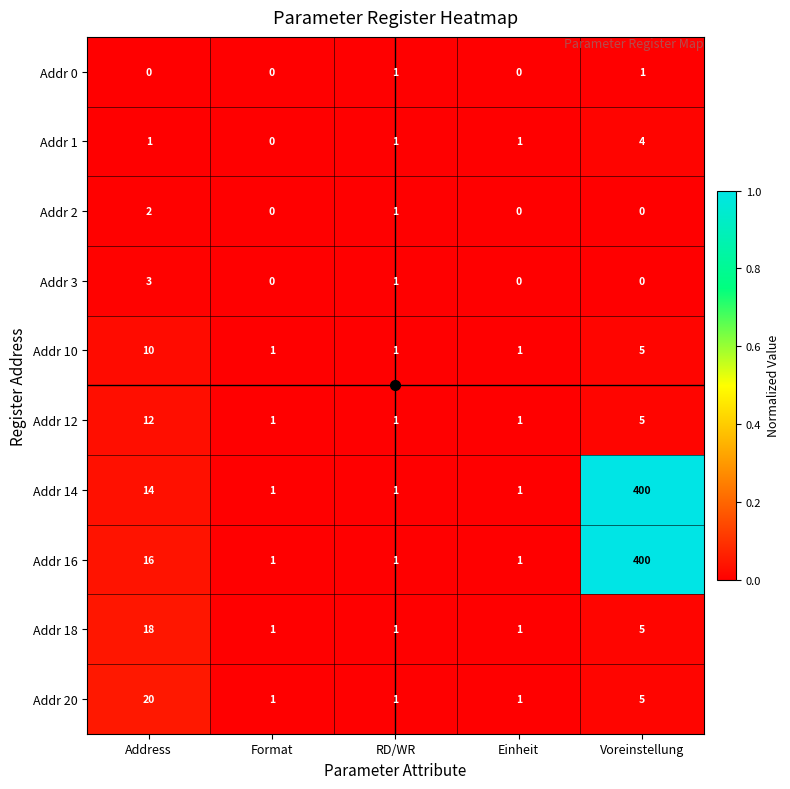

The Addr 18 series shows 1 at Format. True or false?

True